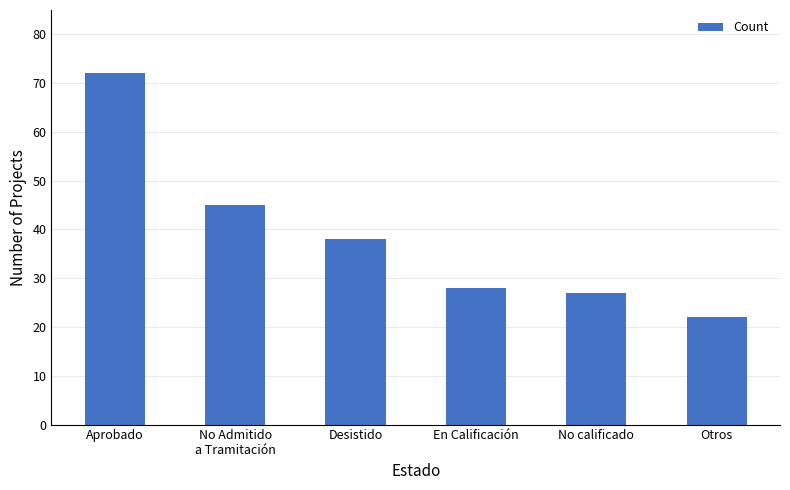

What is the label of the 5th bar from the left?

No calificado